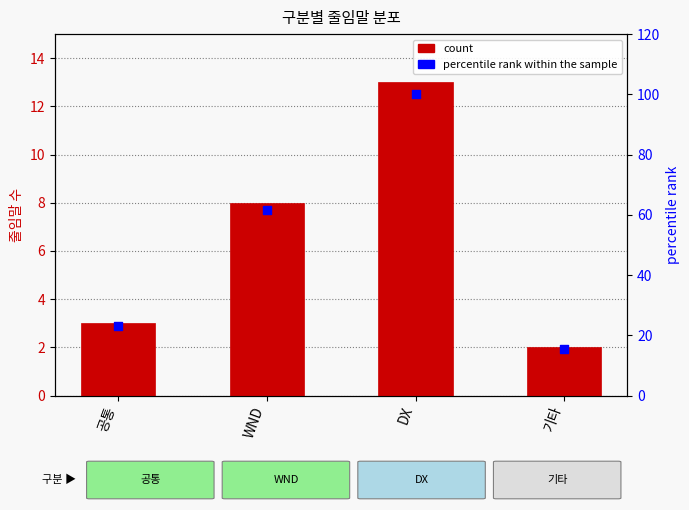

Is the value of percentile rank within the sample at DX greater than the value of count at 기타?

Yes